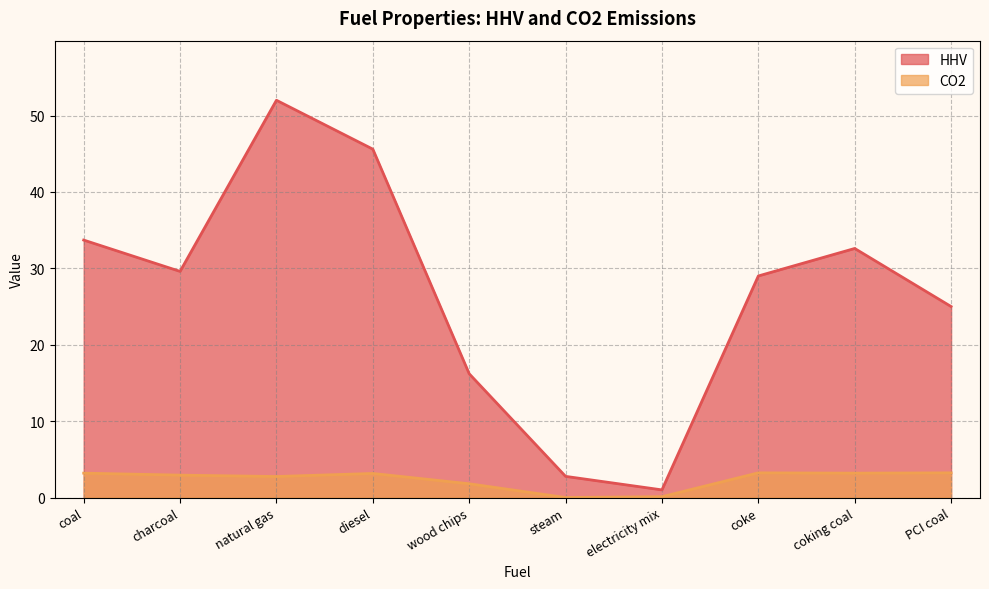

At which label does CO2 first exceed 3?

coal